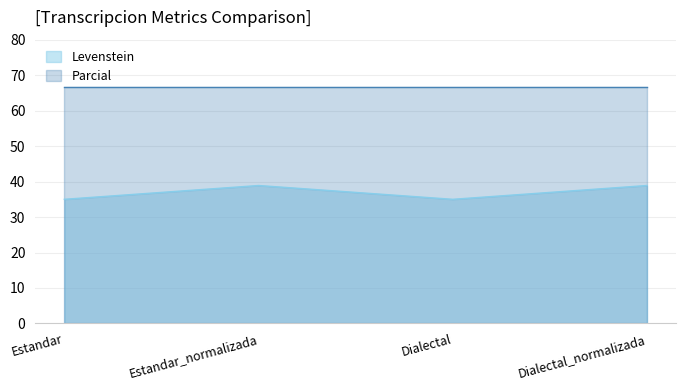

True or false: the data shows 14.2 at Estandar.

False